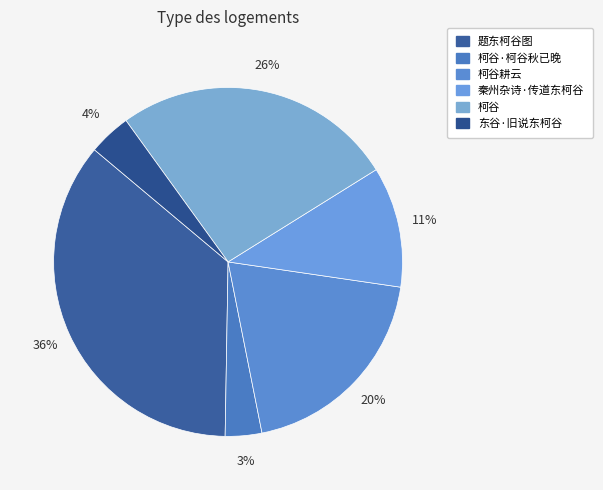

Rank the categories by value from lowest to highest.

柯谷·柯谷秋已晚, 东谷·旧说东柯谷, 秦州杂诗·传道东柯谷, 柯谷耕云, 柯谷, 题东柯谷图